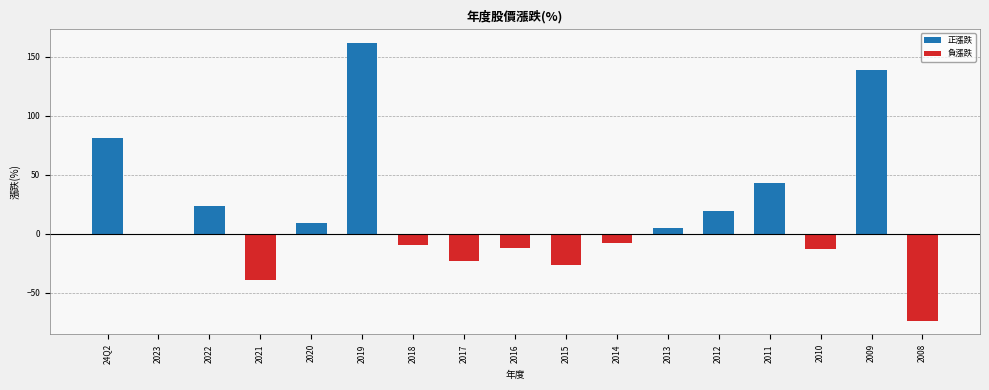

Which category has the lowest value across all series?

2008